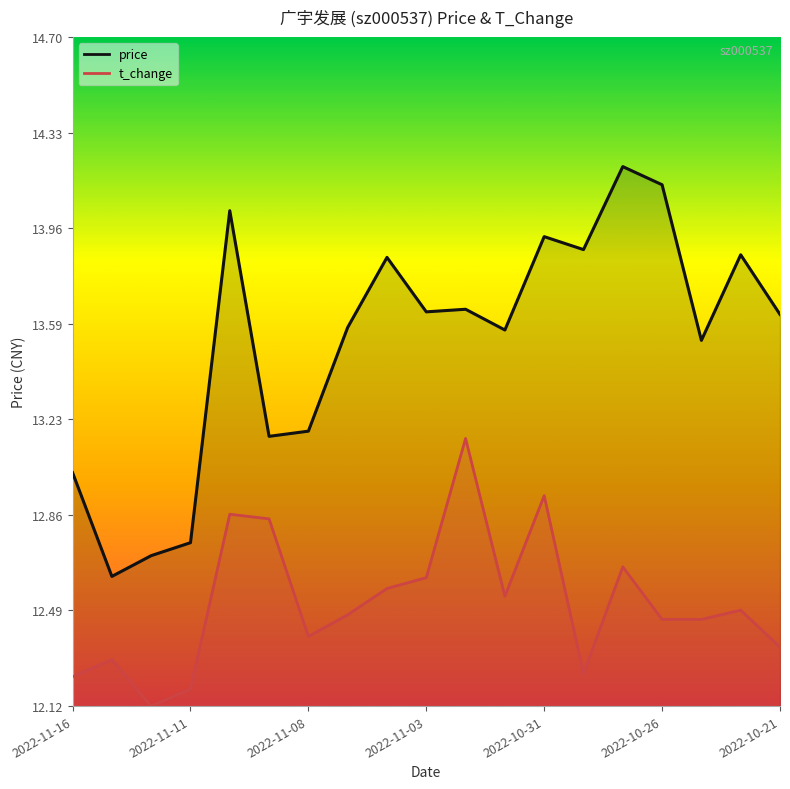

At 2022-10-21, list the series in order from largest to smallest.

price, t_change